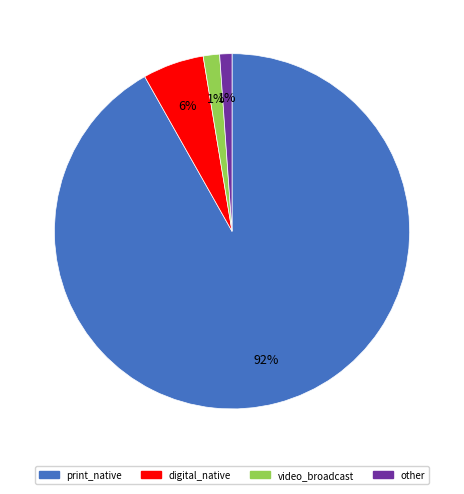

How many segments does this pie chart have?

4